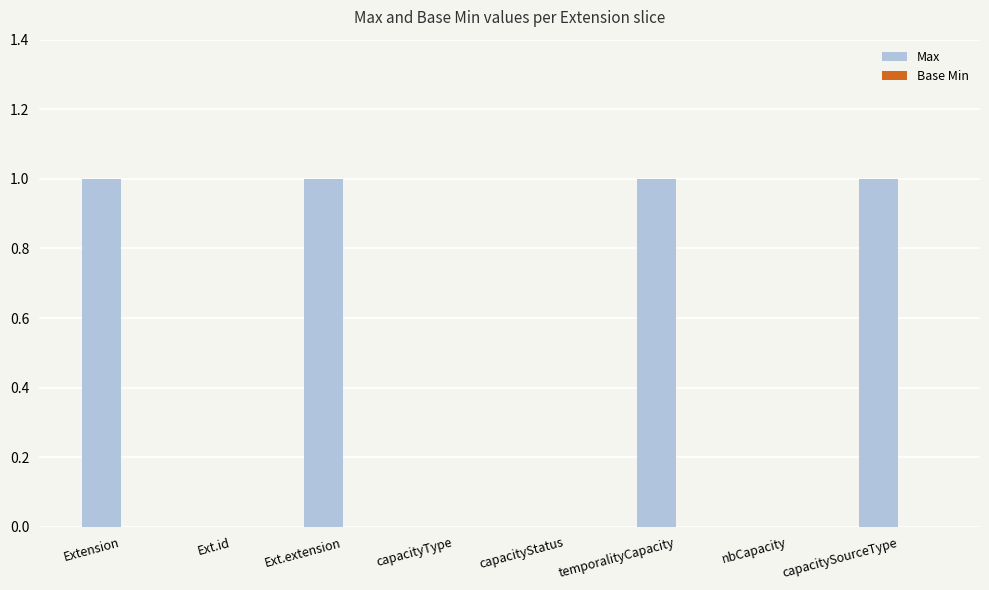

Between Ext.id and capacitySourceType, which is larger?

capacitySourceType